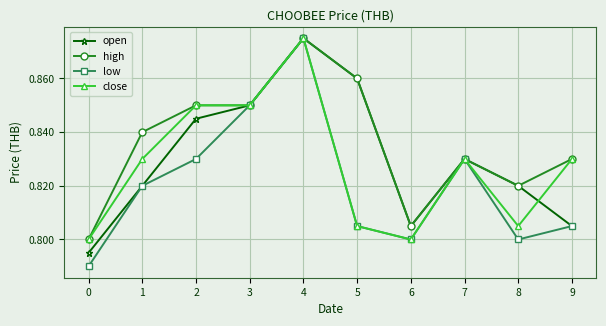

The value of open at 5 is 0.6. True or false?

False